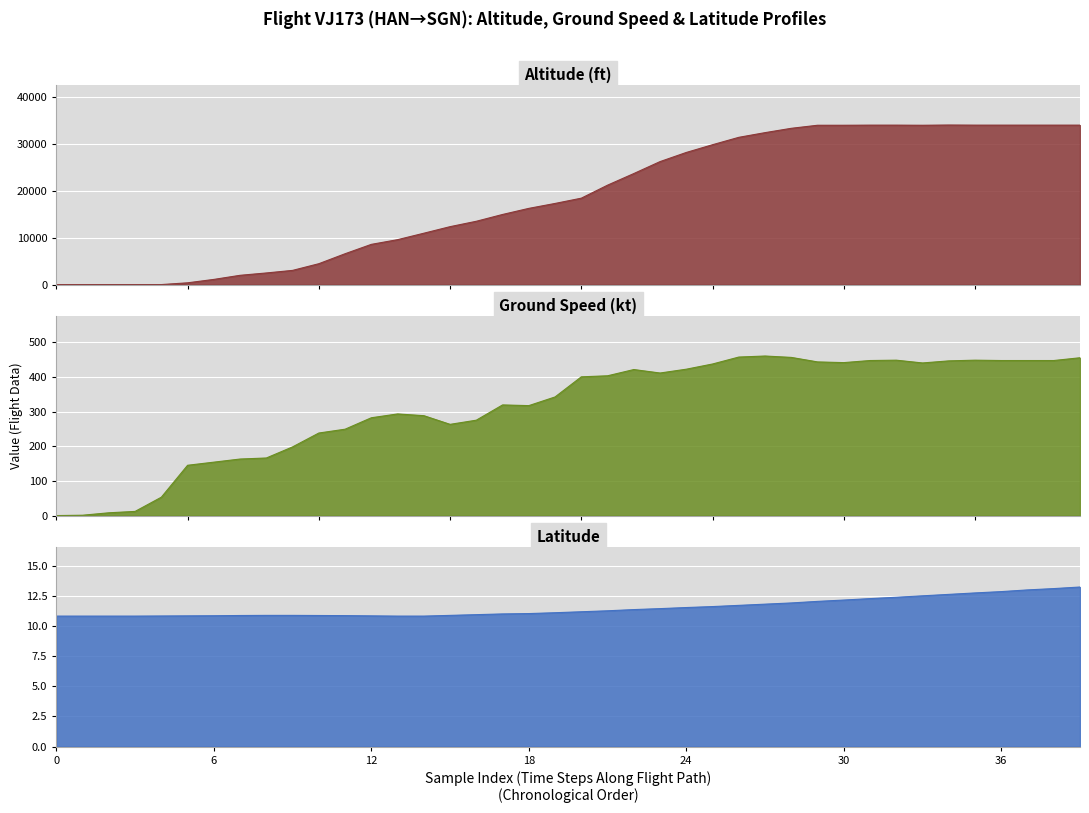

Which category has the highest value in the altitude series?

34